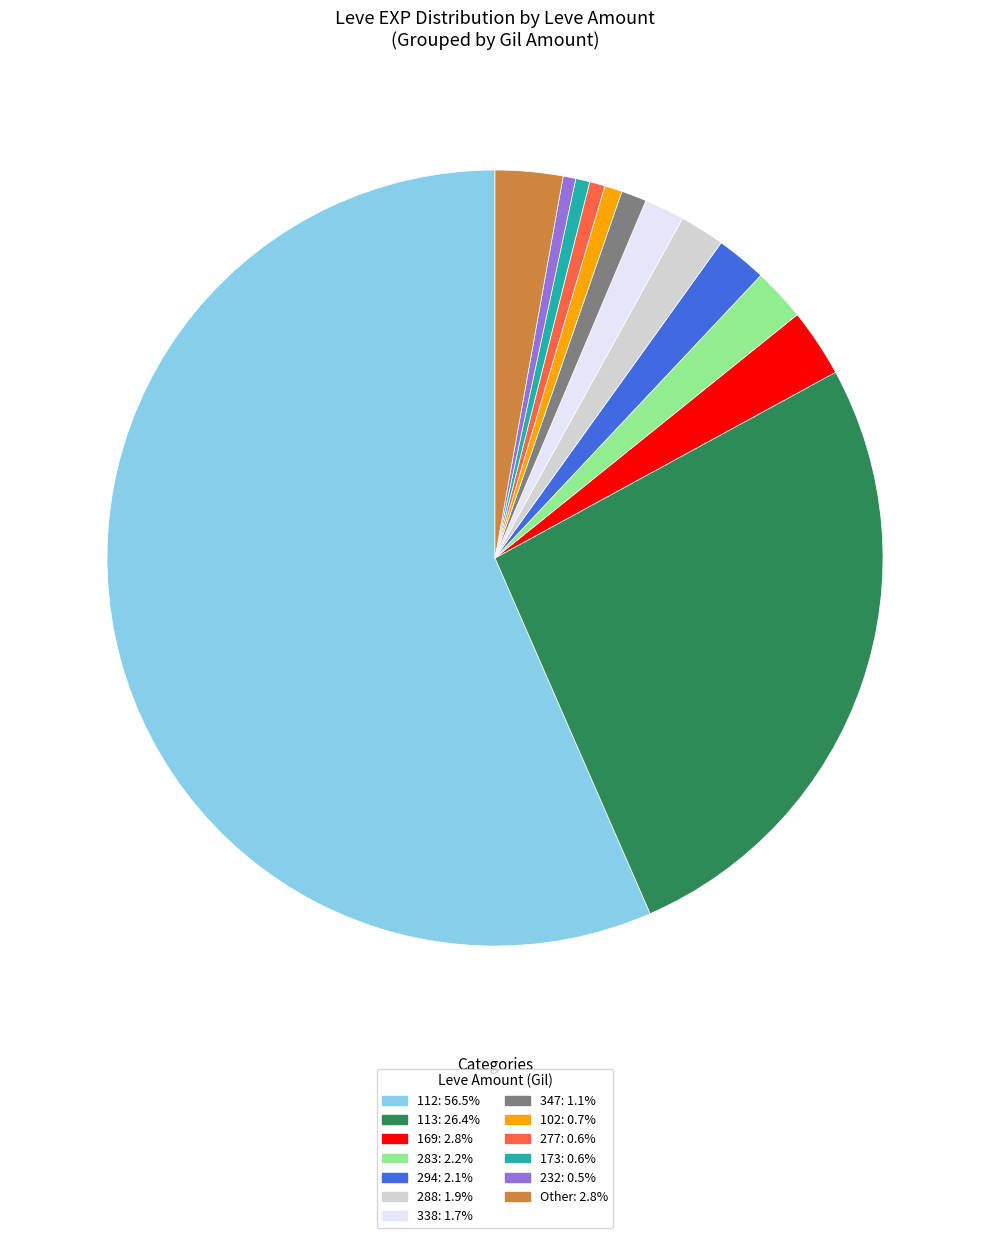

Do 113: 26.4% and 277: 0.6% together represent more than half of the pie?

No